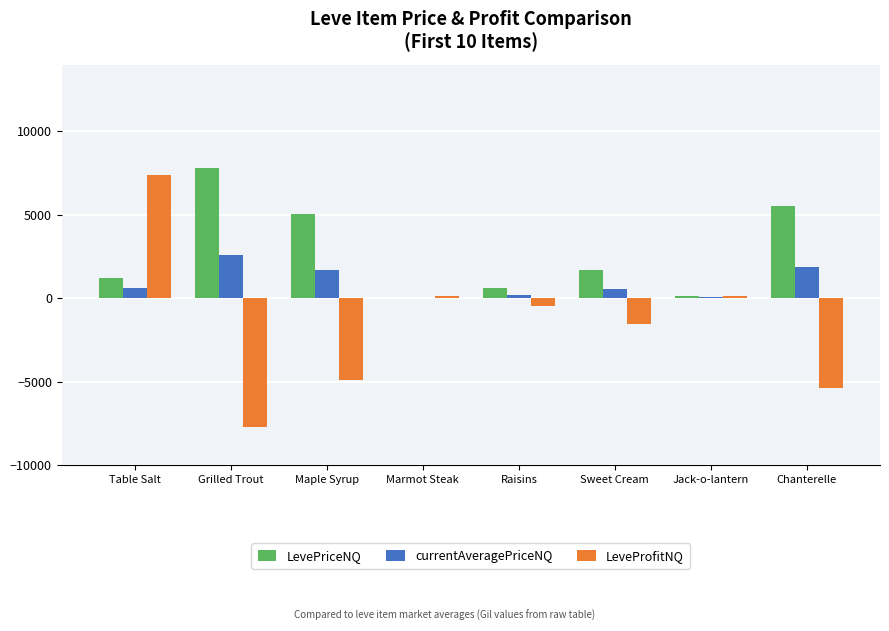

Does the chart contain stacked bars?

No